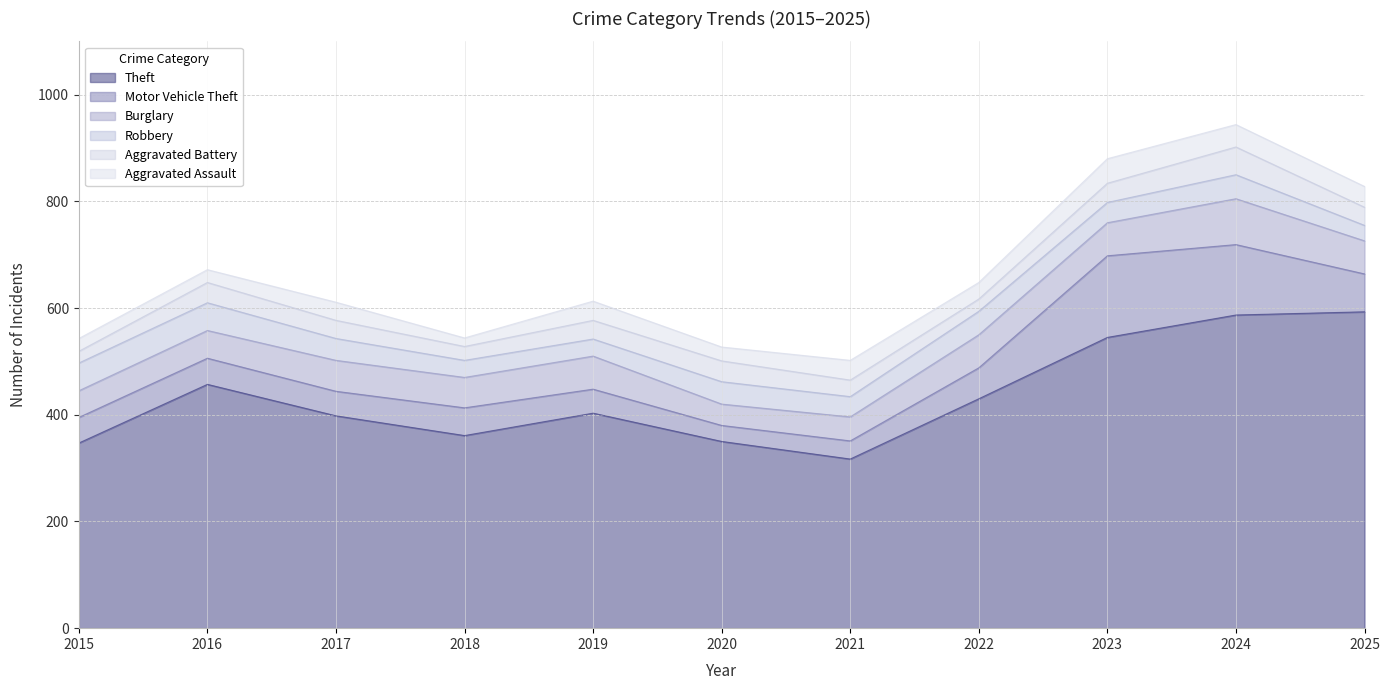

Rank the series by their maximum value, from lowest to highest.

Aggravated Assault, Aggravated Battery, Robbery, Burglary, Motor Vehicle Theft, Theft